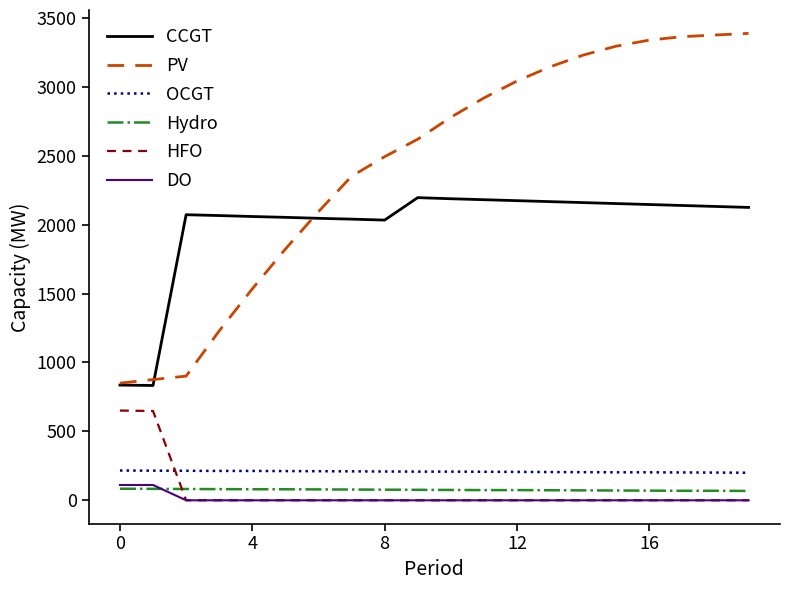

After their last crossing, which series has the higher values: HFO or OCGT?

OCGT